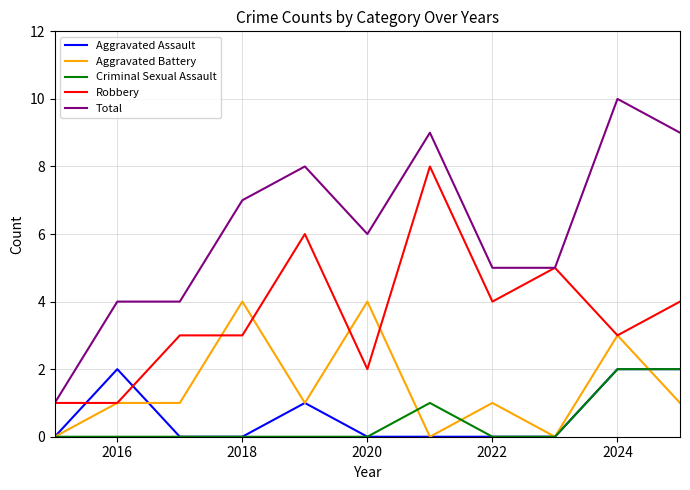

Which series has the widest spread of values?

Total